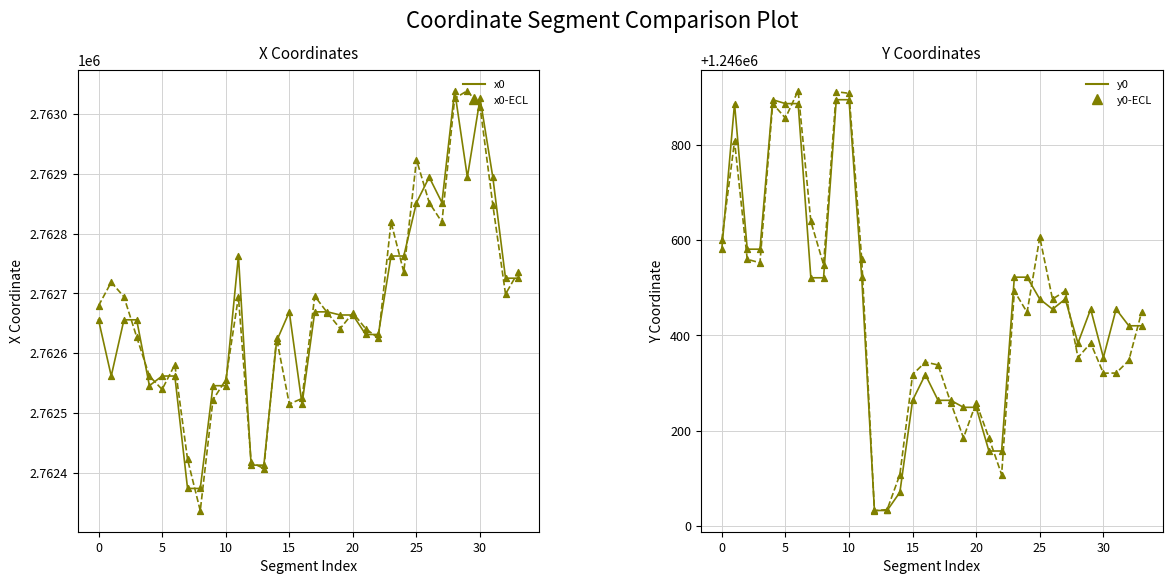

Is the value of x0 at 8 greater than the value of x1 at 17?

No